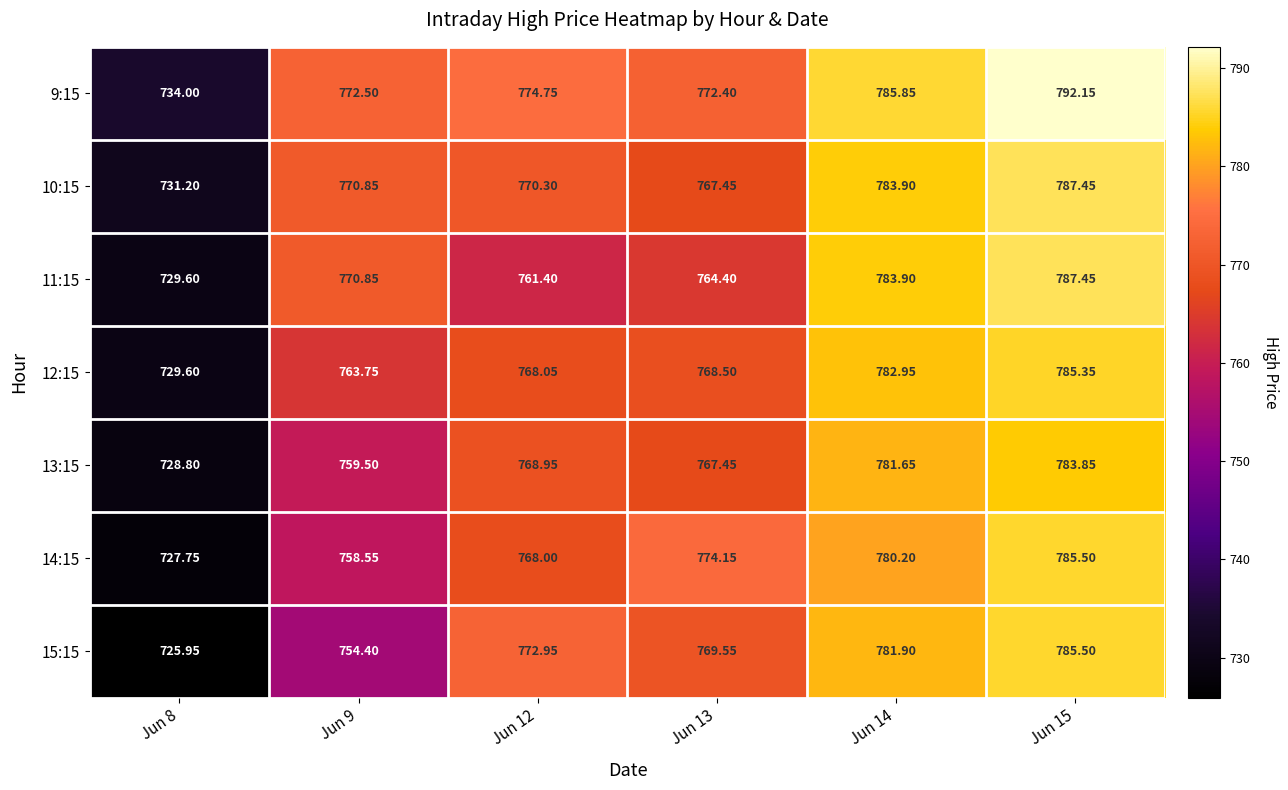

Is the value of 15:15 at Jun 15 greater than the value of 11:15 at Jun 8?

Yes